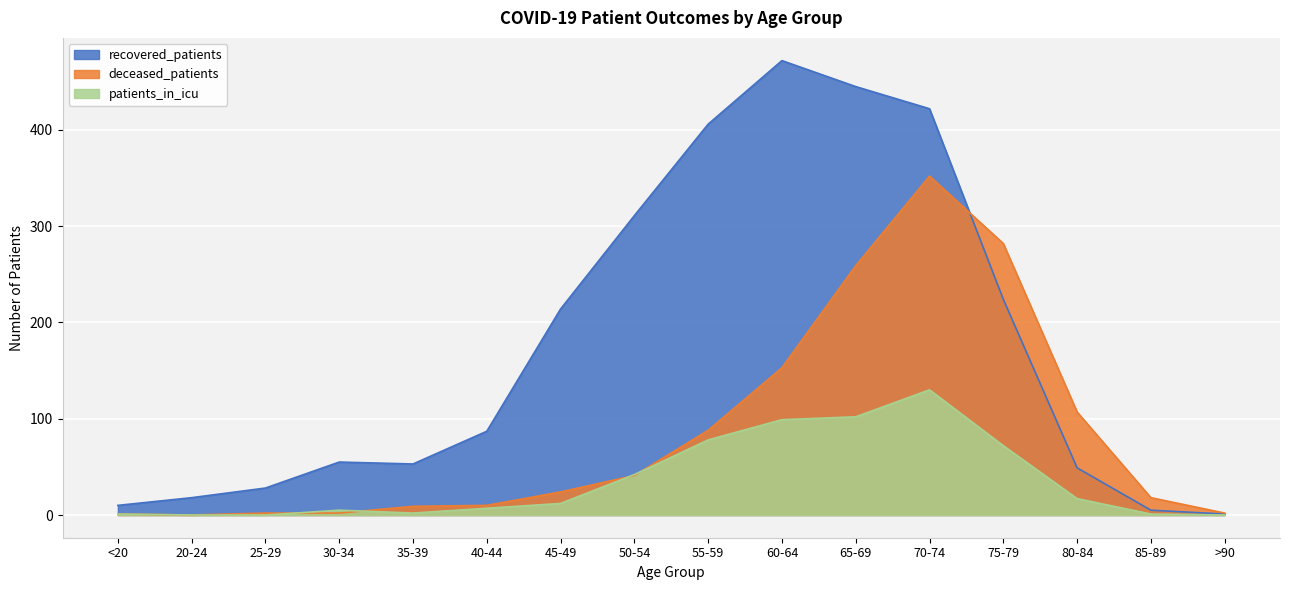

How many lines are shown in the chart?

3